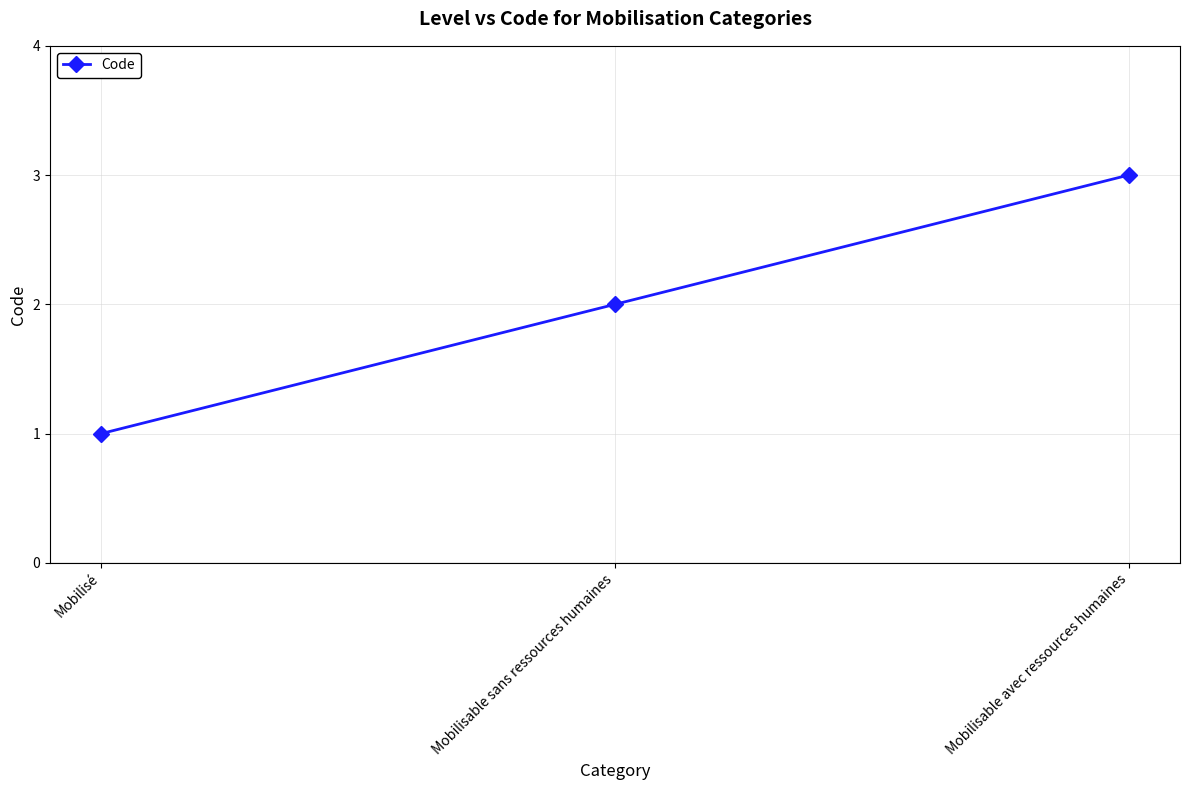

What is the difference between the maximum and minimum values?

2